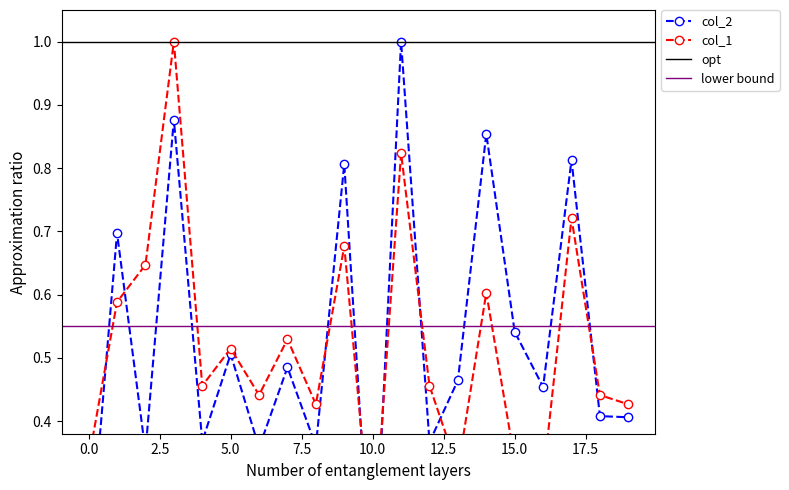

Where is the first local minimum for col_2?

2